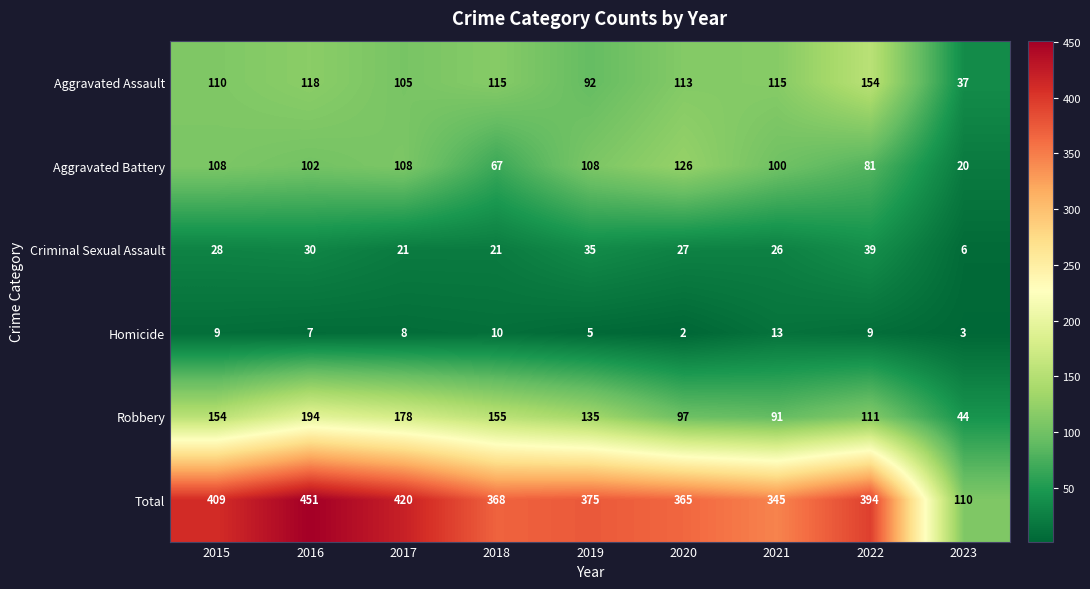

At how many categories does at least one series exceed 434?

1